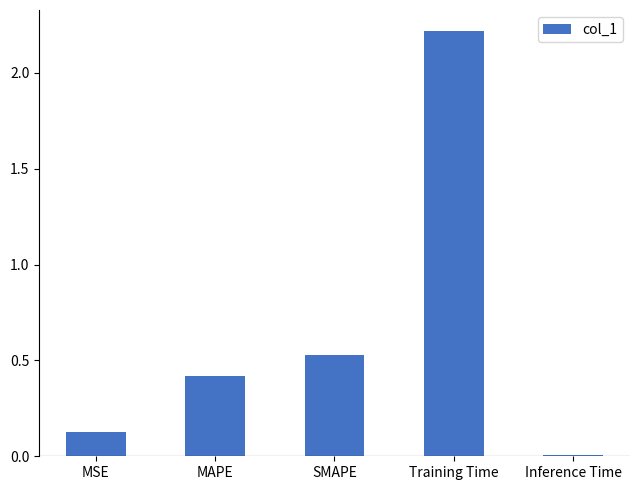

What is the change in value from MSE to SMAPE?

+0.4